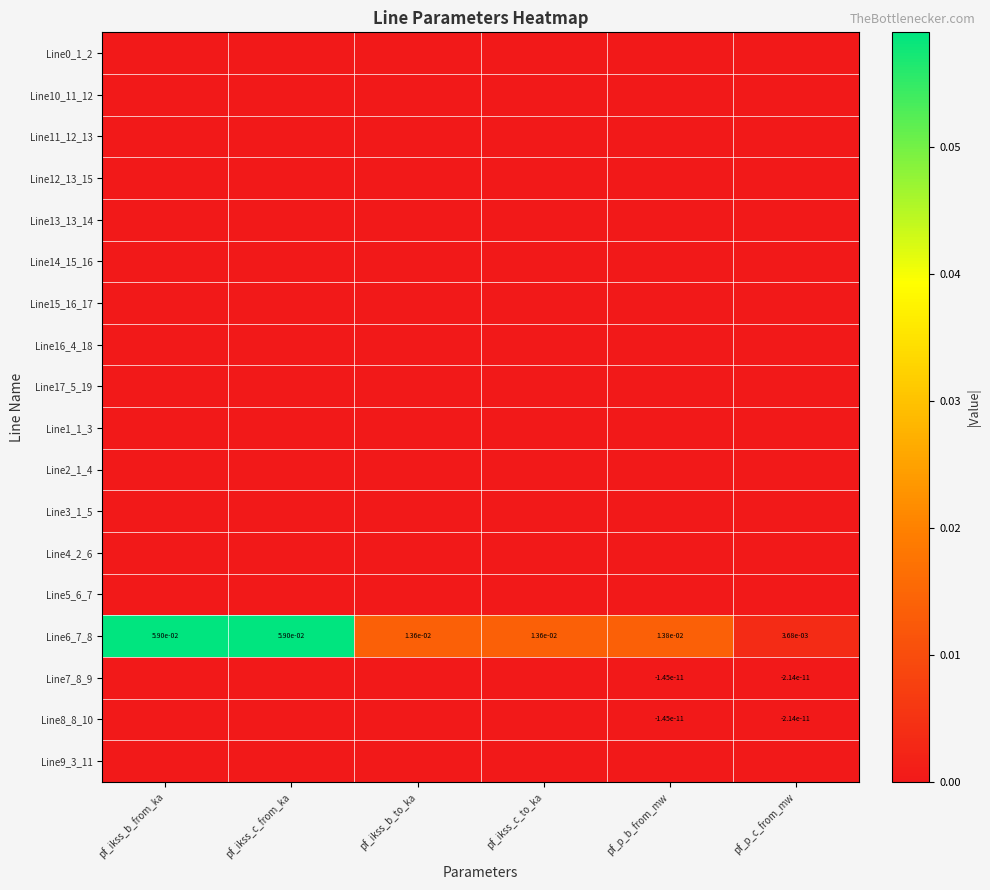

At pf_ikss_c_from_ka, list the series in order from largest to smallest.

Line6_7_8, Line0_1_2, Line10_11_12, Line11_12_13, Line12_13_15, Line13_13_14, Line14_15_16, Line15_16_17, Line16_4_18, Line17_5_19, Line1_1_3, Line2_1_4, Line3_1_5, Line4_2_6, Line5_6_7, Line7_8_9, Line8_8_10, Line9_3_11